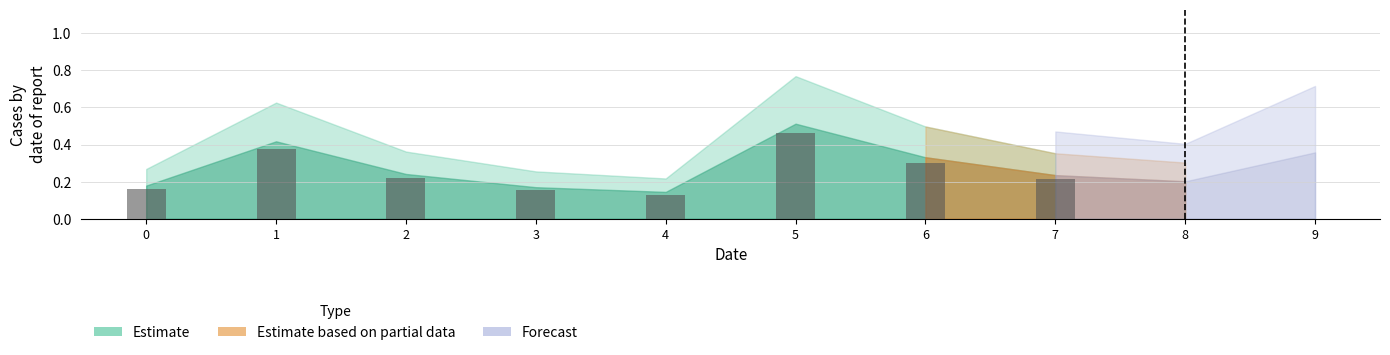

Is it true that the value at 4 is 0.2?

False